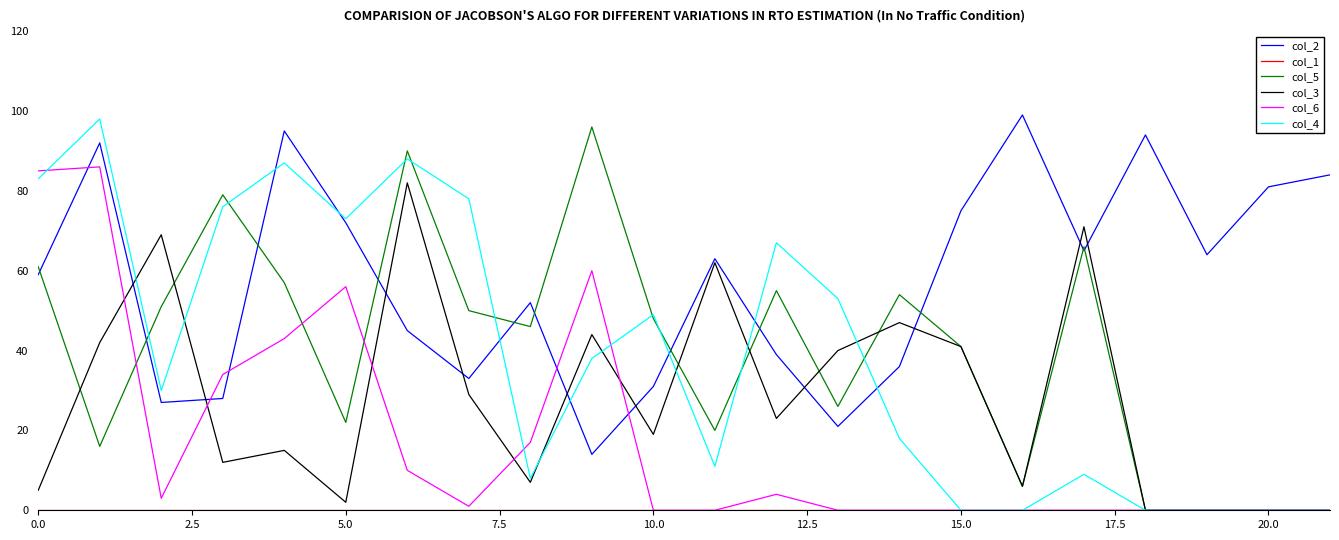

After their last crossing, which series has the higher values: col_2 or col_6?

col_2